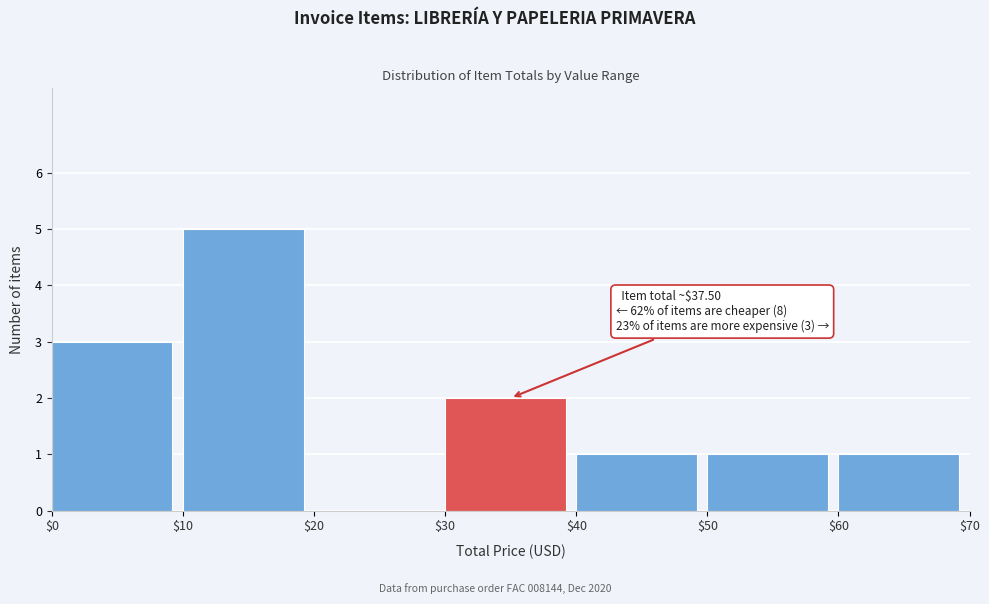

Which range on the x-axis has the tallest bar?

$10 to $20